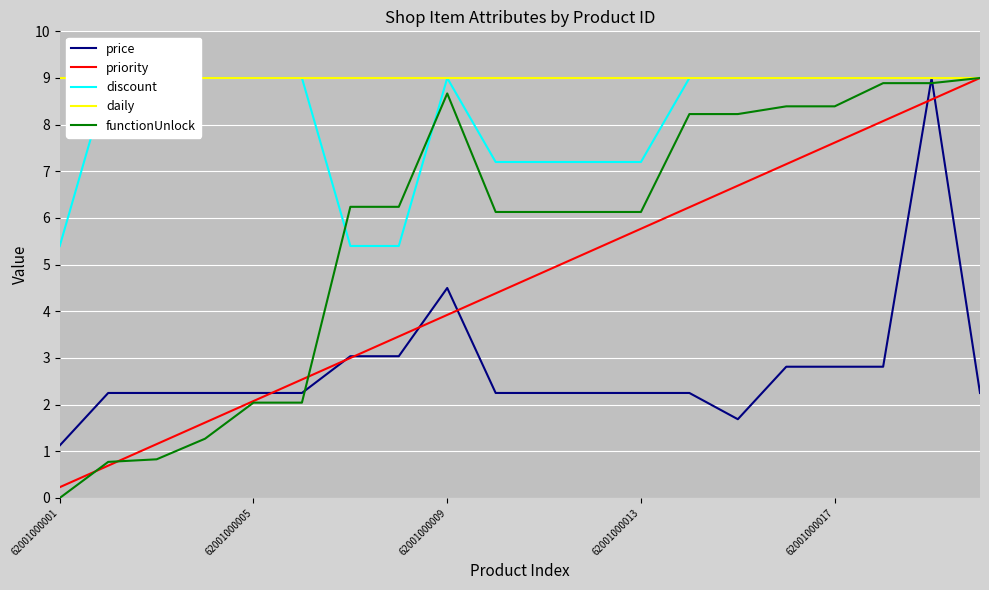

Which category has the highest value in the functionUnlock series?

19